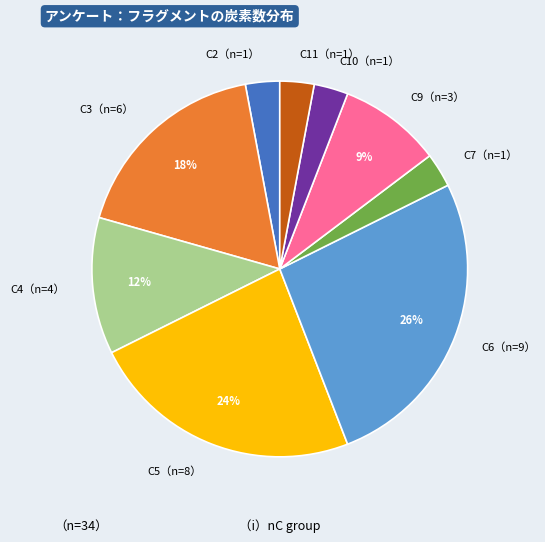

Does any single category account for the majority?

No